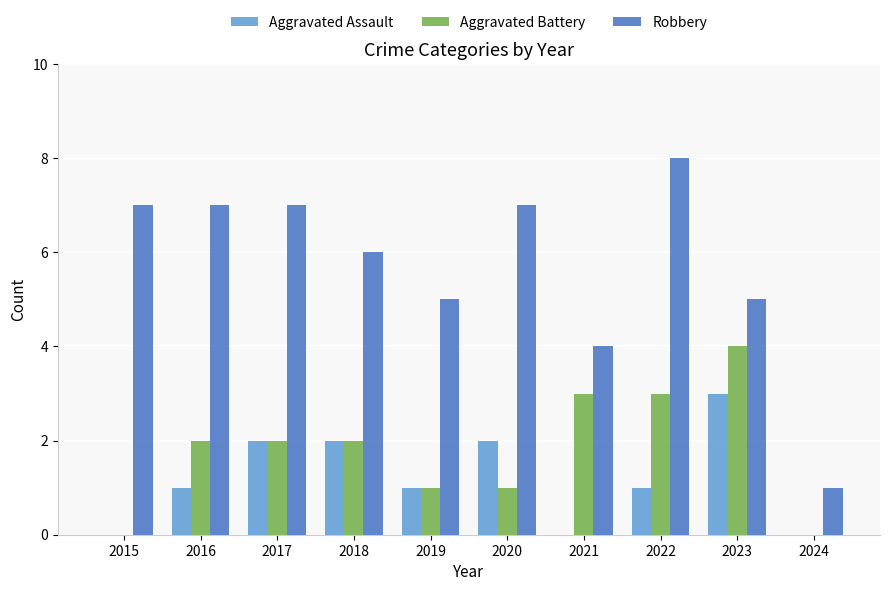

Is the value of Robbery at 2018 greater than the value of Aggravated Assault at 2018?

Yes